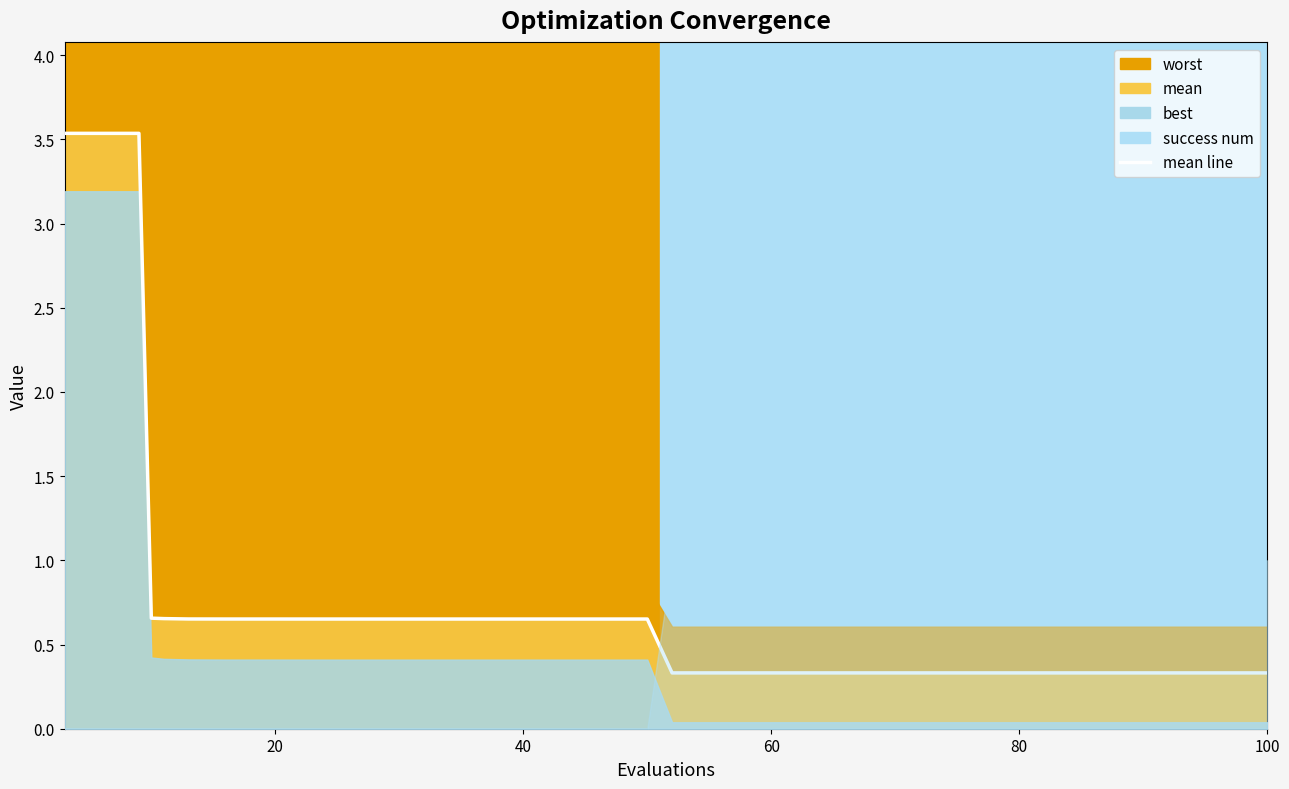

The chart shows a value of 1.0 at 23. True or false?

False